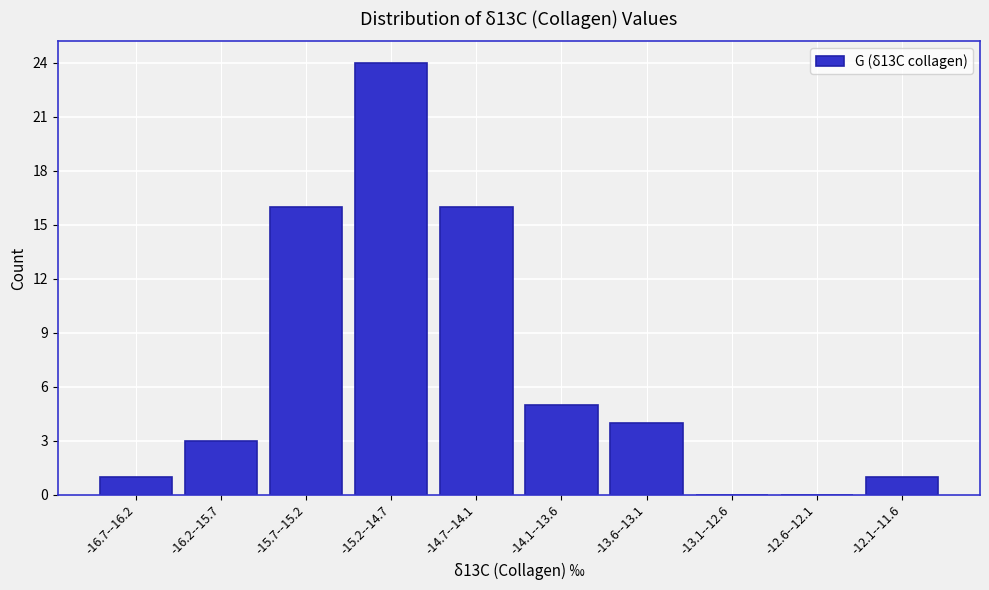

Reading left to right, list all the values displayed in this chart.

-16.7--16.2=1	-16.2--15.7=3	-15.7--15.2=16	-15.2--14.7=24	-14.7--14.1=16	-14.1--13.6=5	-13.6--13.1=4	-13.1--12.6=0	-12.6--12.1=0	-12.1--11.6=1